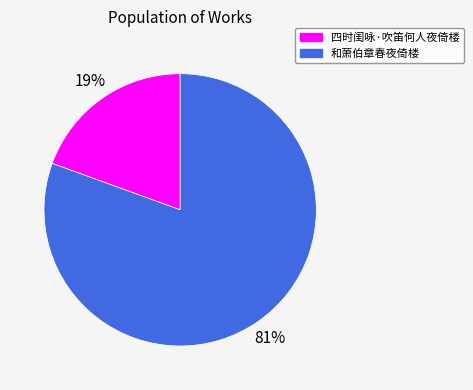

The 和萧伯章春夜倚楼 slice represents 72% of the pie. True or false?

False